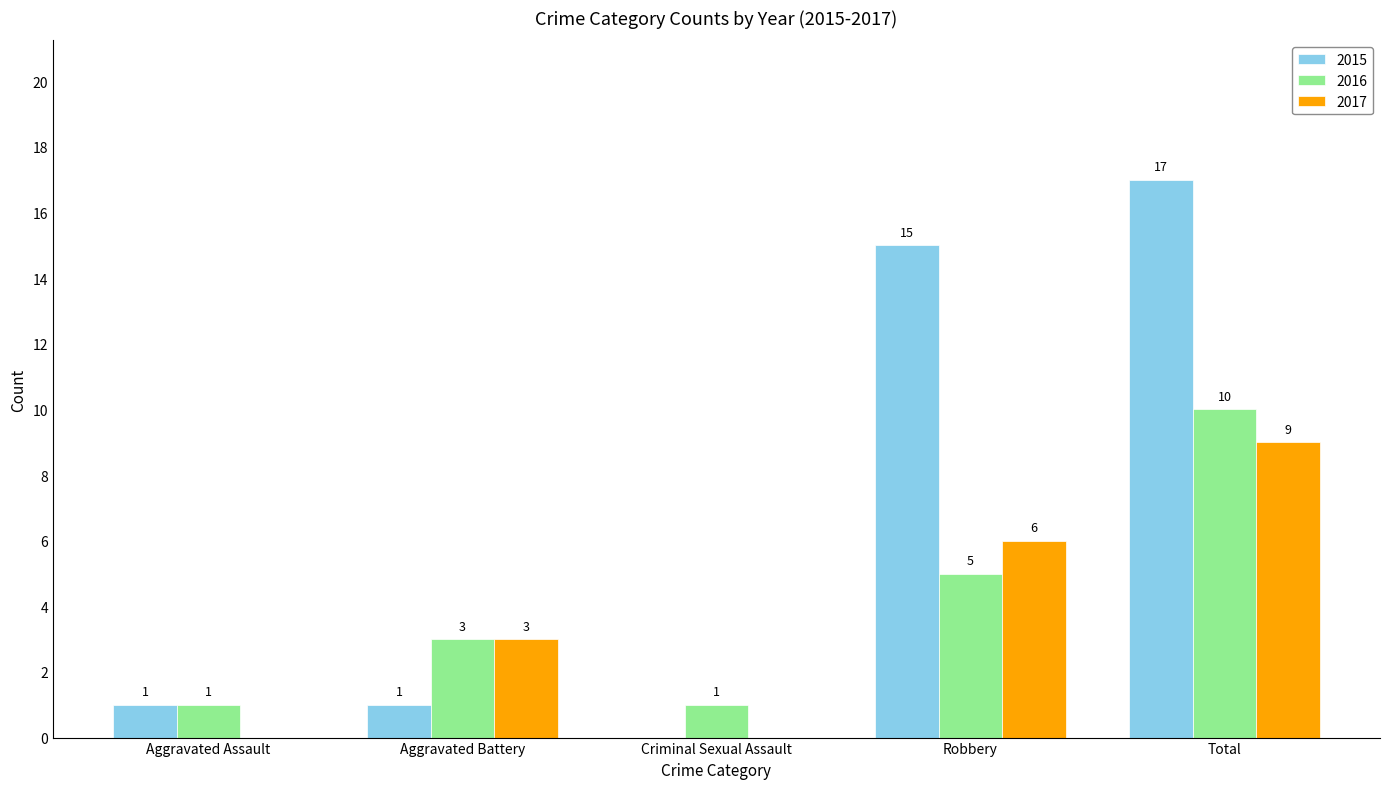

Reading left to right, extract all data points from this chart.

2015: 1	1	0	15	17
2016: 1	3	1	5	10
2017: 0	3	0	6	9